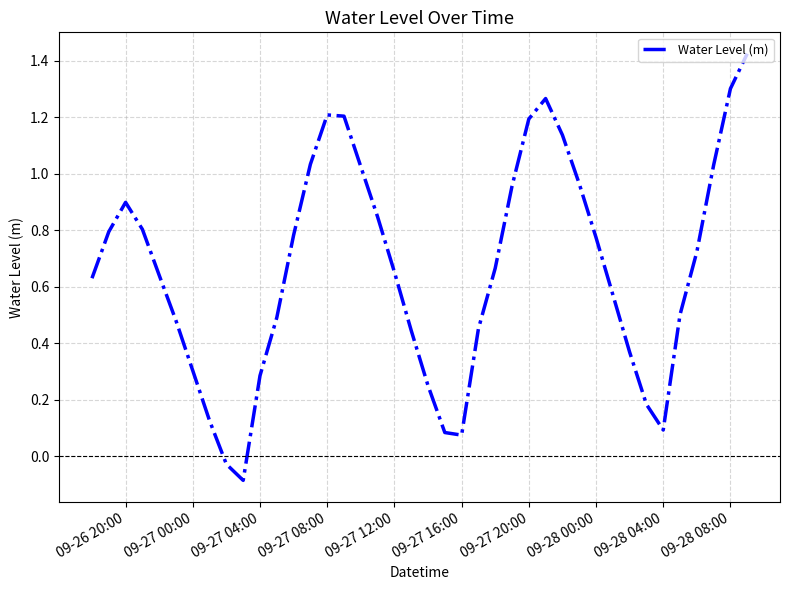

What is the difference between the maximum and minimum values?

1.5